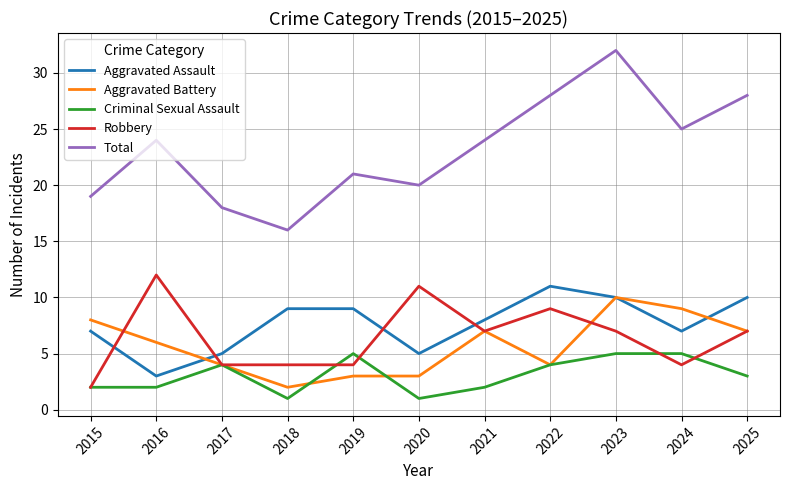

What is the average value of the Total series?

23